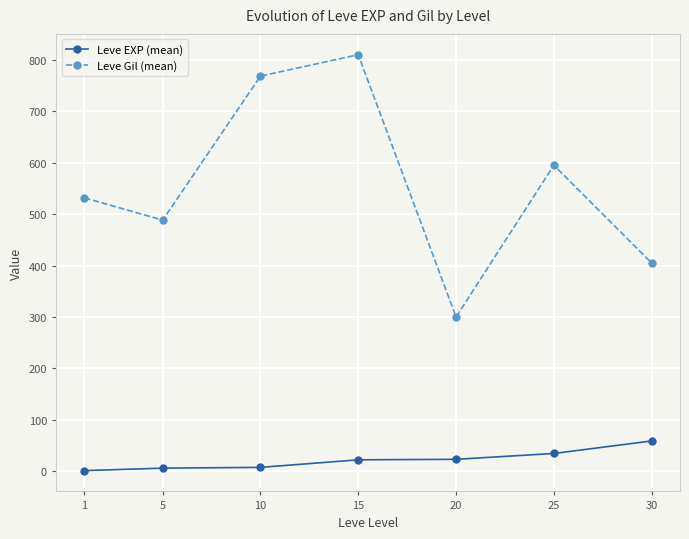

Where is the first local maximum for Leve Gil (mean)?

15